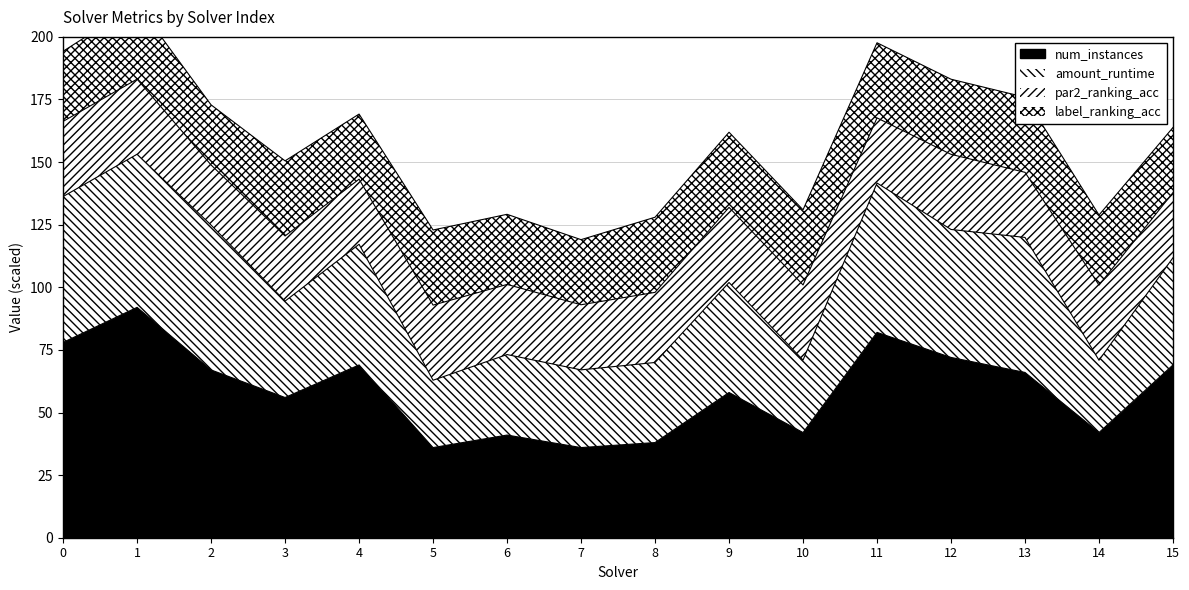

The num_instances series shows 36 at 5. True or false?

True